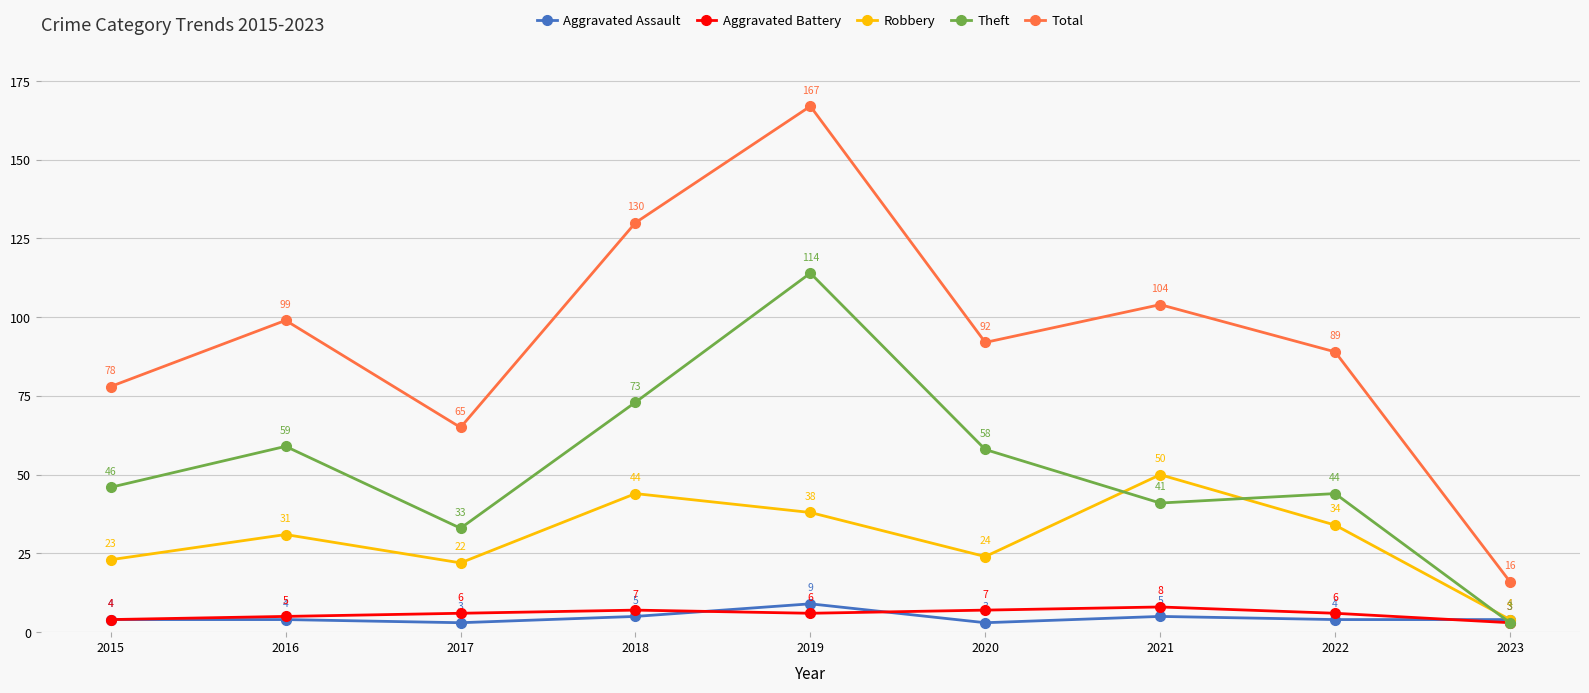

At which category does the chart reach its peak across all series?

2019